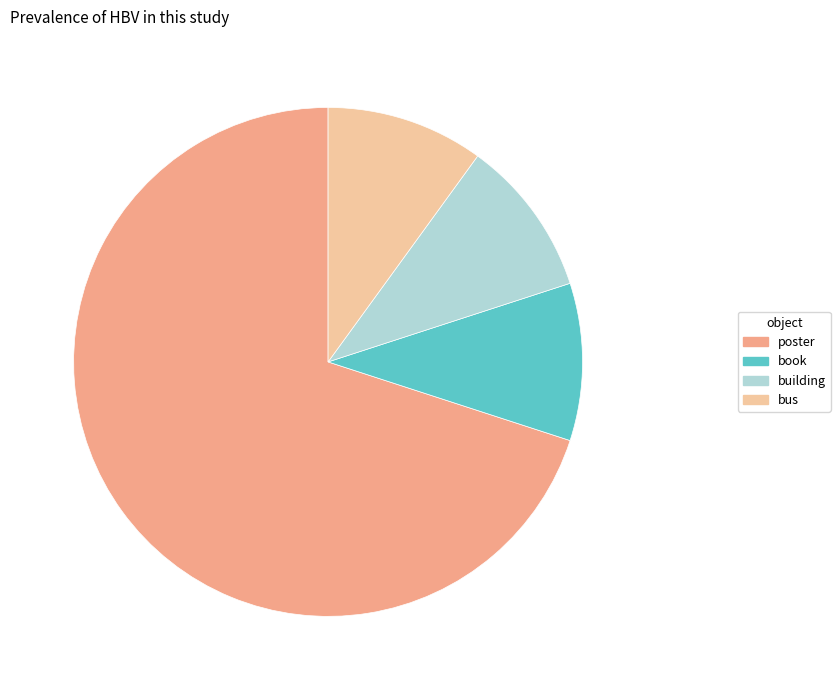

Which has a higher value, poster or book?

poster